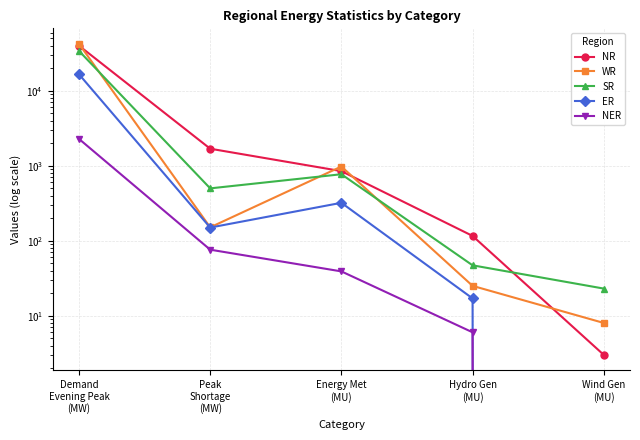

Reading left to right, list all the values displayed in this chart.

NR: Demand
Evening Peak
(MW)=40086	Peak
Shortage
(MW)=1691	Energy Met
(MU)=849	Hydro Gen
(MU)=116	Wind Gen
(MU)=3
WR: Demand
Evening Peak
(MW)=42372	Peak
Shortage
(MW)=151	Energy Met
(MU)=979	Hydro Gen
(MU)=25	Wind Gen
(MU)=8
SR: Demand
Evening Peak
(MW)=34105	Peak
Shortage
(MW)=500	Energy Met
(MU)=772	Hydro Gen
(MU)=47	Wind Gen
(MU)=23
ER: Demand
Evening Peak
(MW)=16649	Peak
Shortage
(MW)=150	Energy Met
(MU)=321	Hydro Gen
(MU)=17	Wind Gen
(MU)=0
NER: Demand
Evening Peak
(MW)=2285	Peak
Shortage
(MW)=76	Energy Met
(MU)=39	Hydro Gen
(MU)=6	Wind Gen
(MU)=0